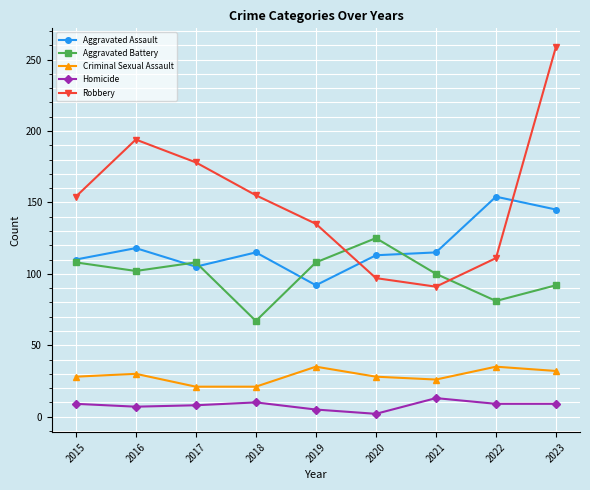

What are all the series names shown in the legend?

Aggravated Assault, Aggravated Battery, Criminal Sexual Assault, Homicide, Robbery